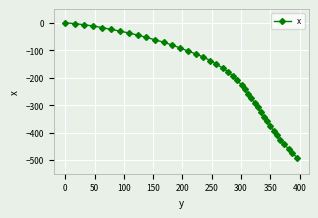

What is the average value?

-200.3